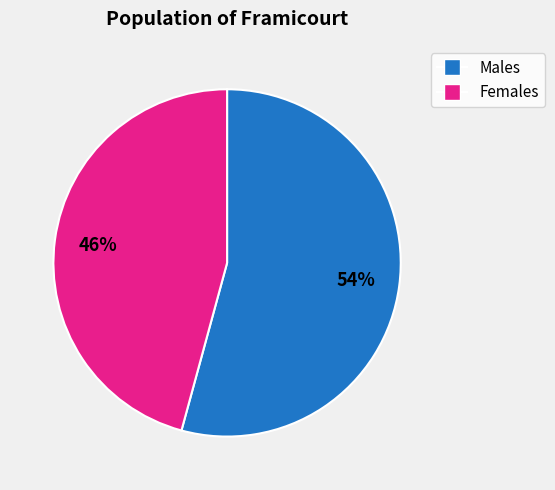

To the nearest percent, what is the average slice percentage?

50%